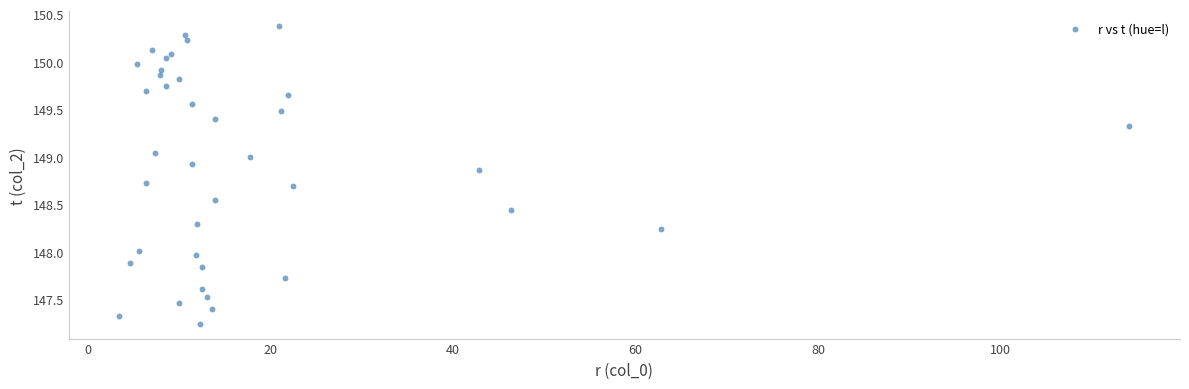

What is the range of Y values (max minus min)?

3.1